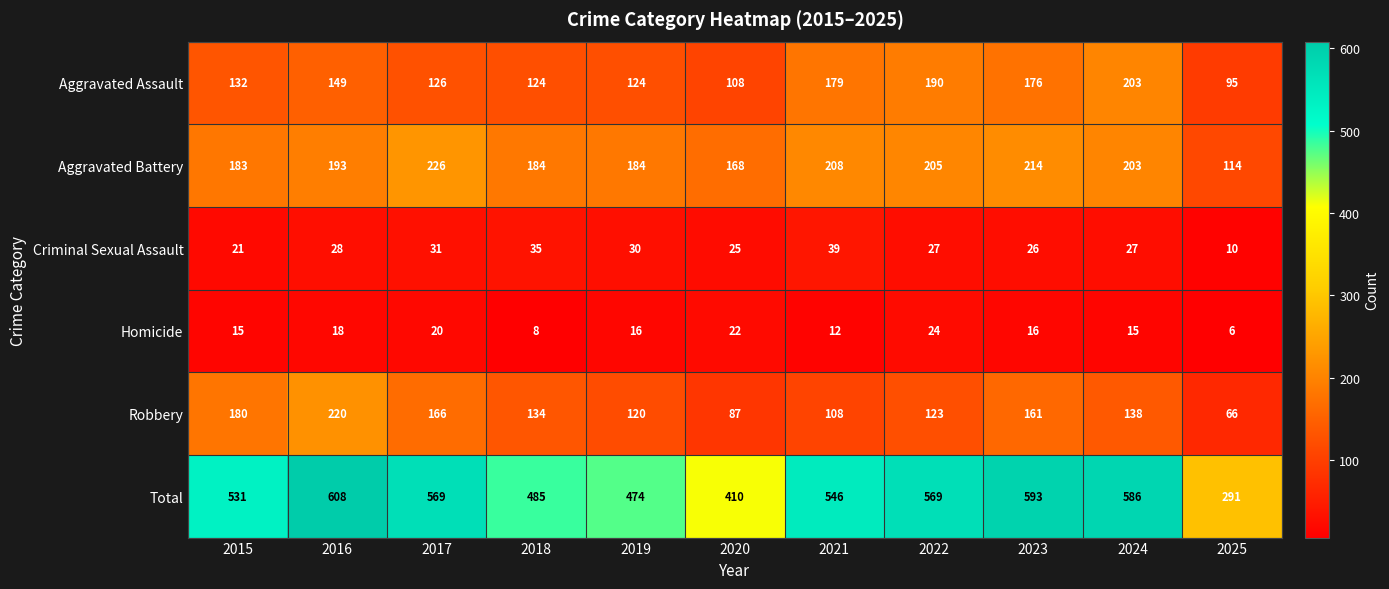

Count the number of data series in this chart.

6